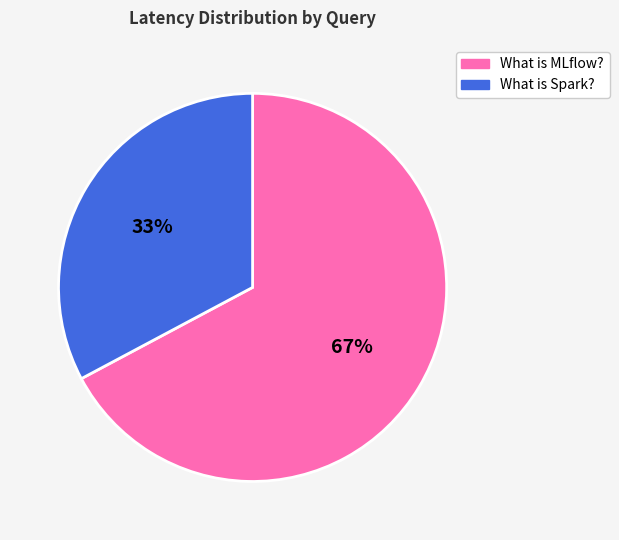

What is the ratio of the value at What is MLflow? to the value at What is Spark??

2.0